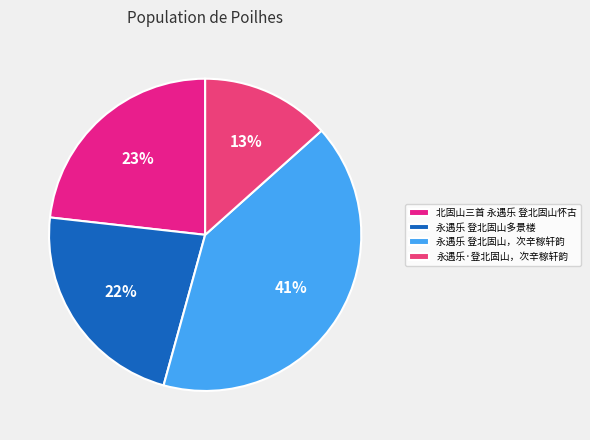

Which category has the smallest portion of the pie?

永遇乐·登北固山，次辛稼轩韵